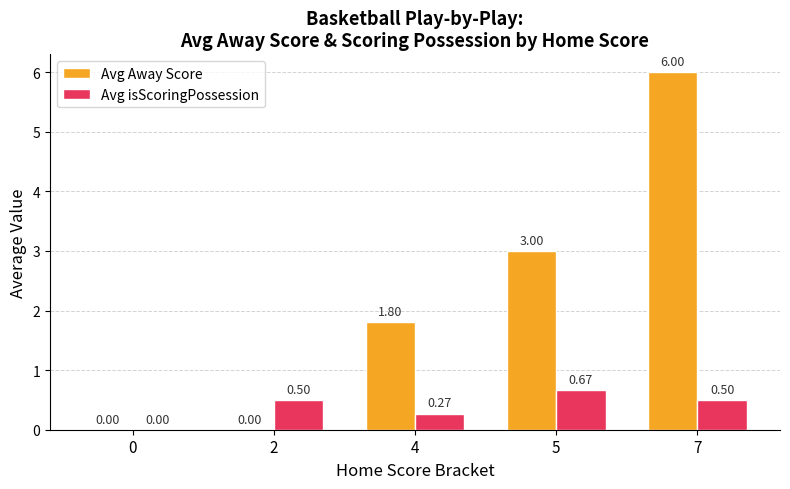

What is the sum of all Avg isScoringPossession values?

1.9